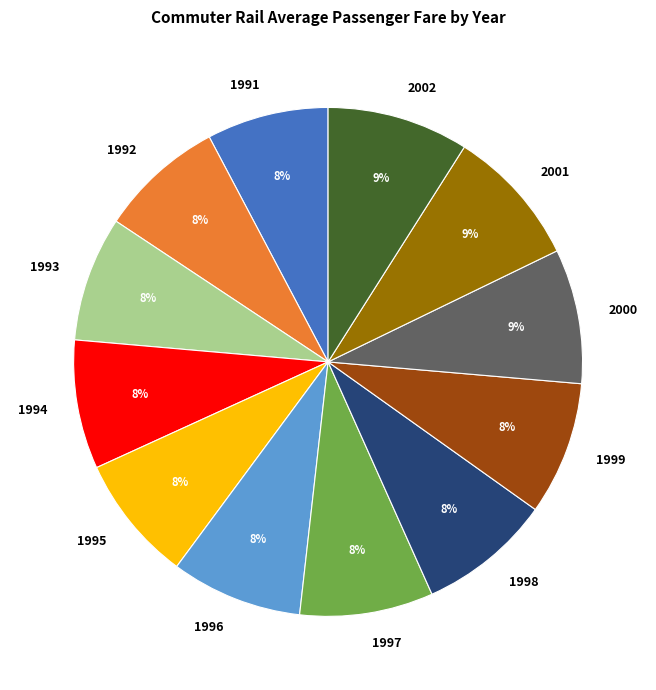

Combined, do 2001 and 1993 account for over 50%?

No